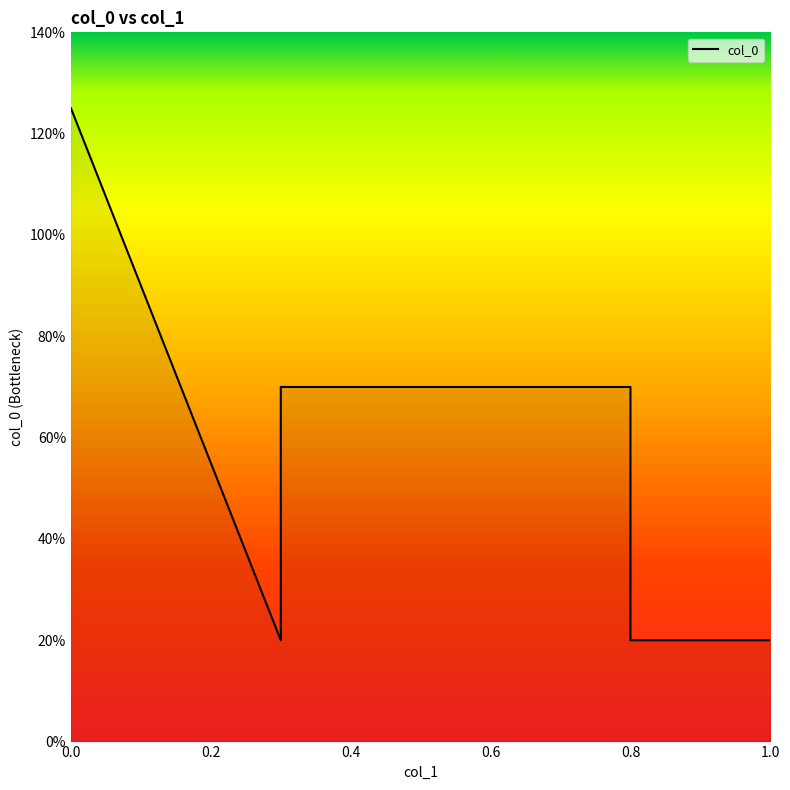

What is the value of the 5th point from the left?

0.7